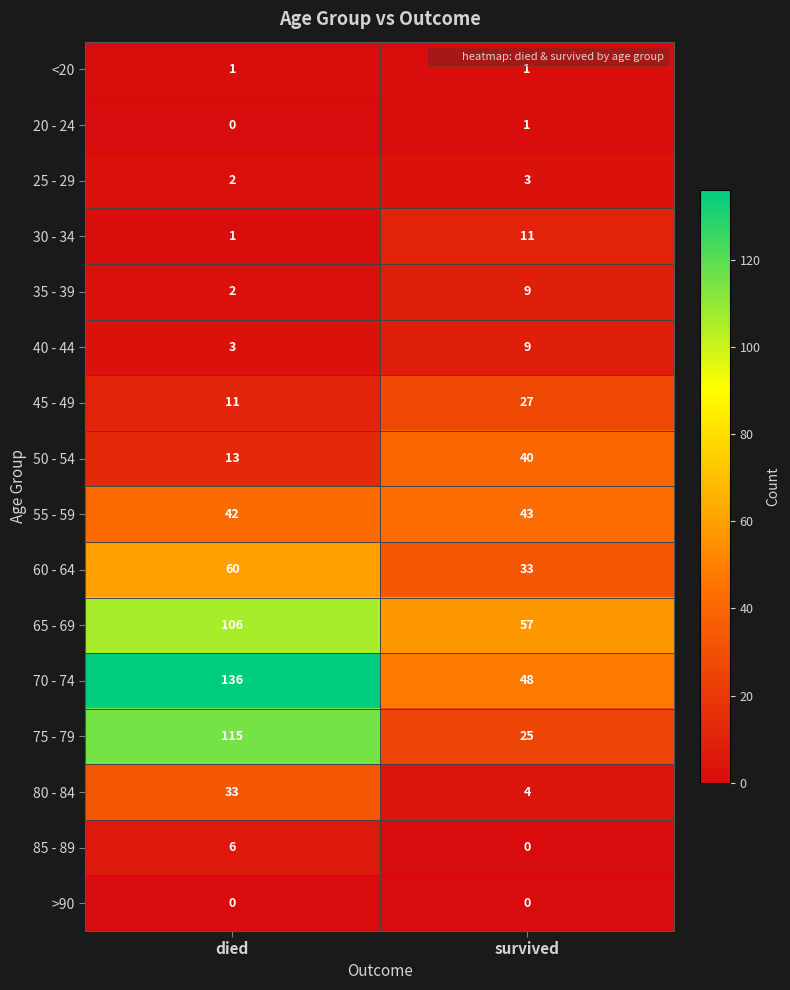

Which label corresponds to the largest value in the chart?

died